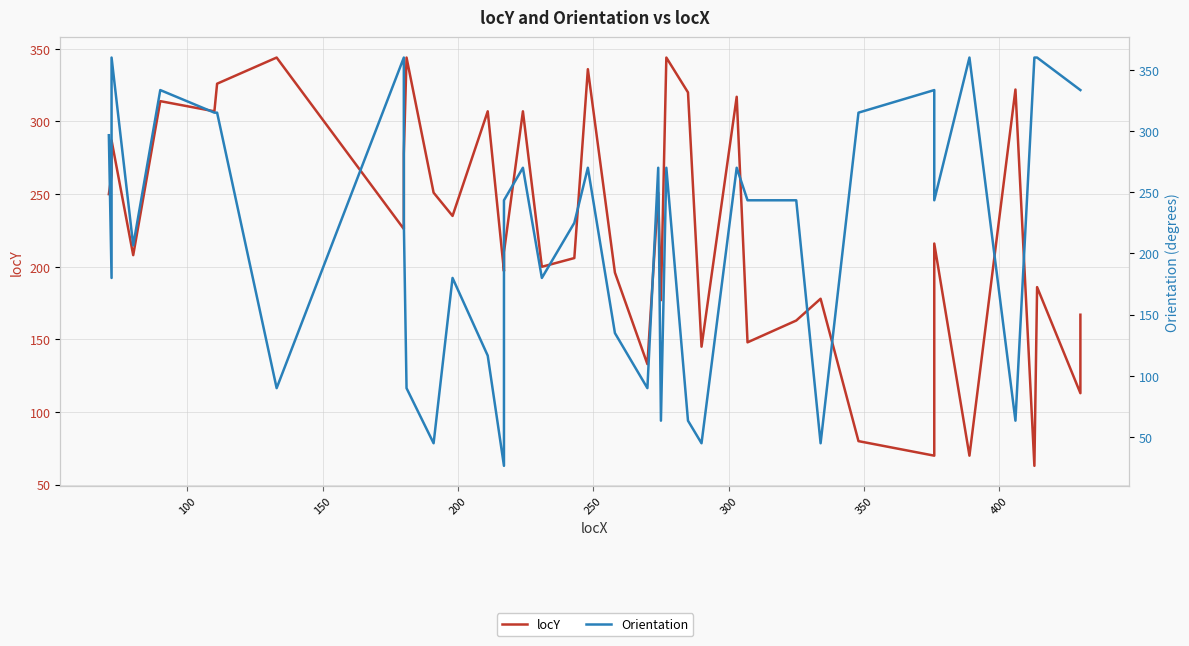

The Orientation series shows 52.2 at 29. True or false?

False